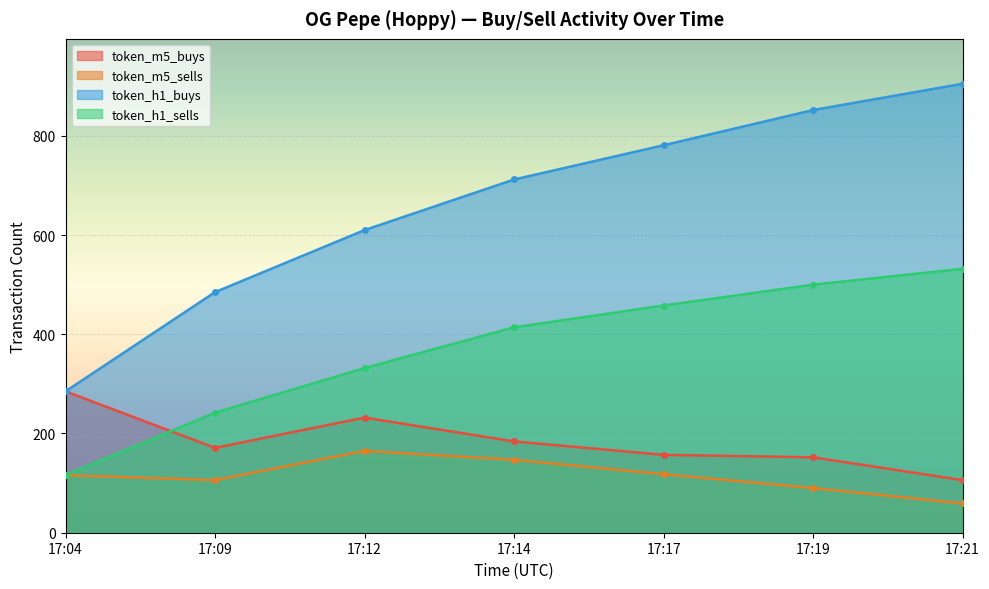

What is the approximate value of token_m5_buys at 17:21?

106